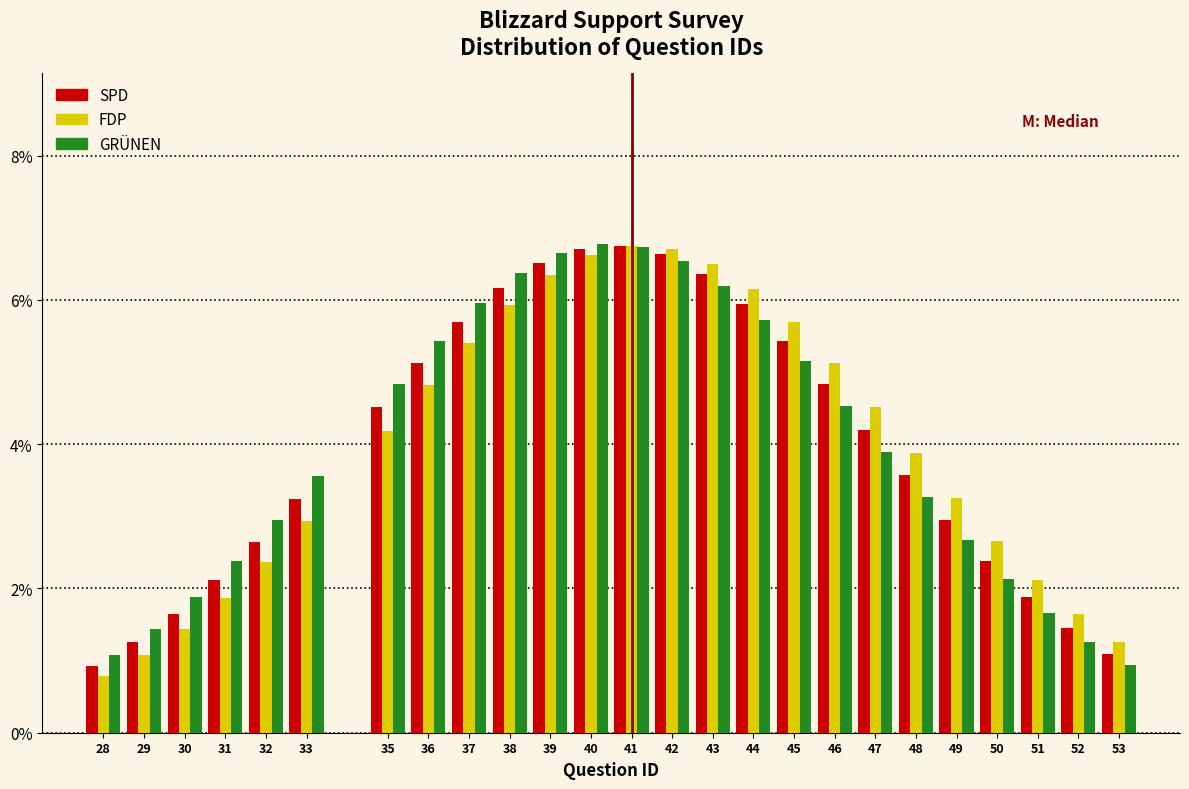

Is the value of SPD at 50 greater than the value of FDP at 52?

Yes